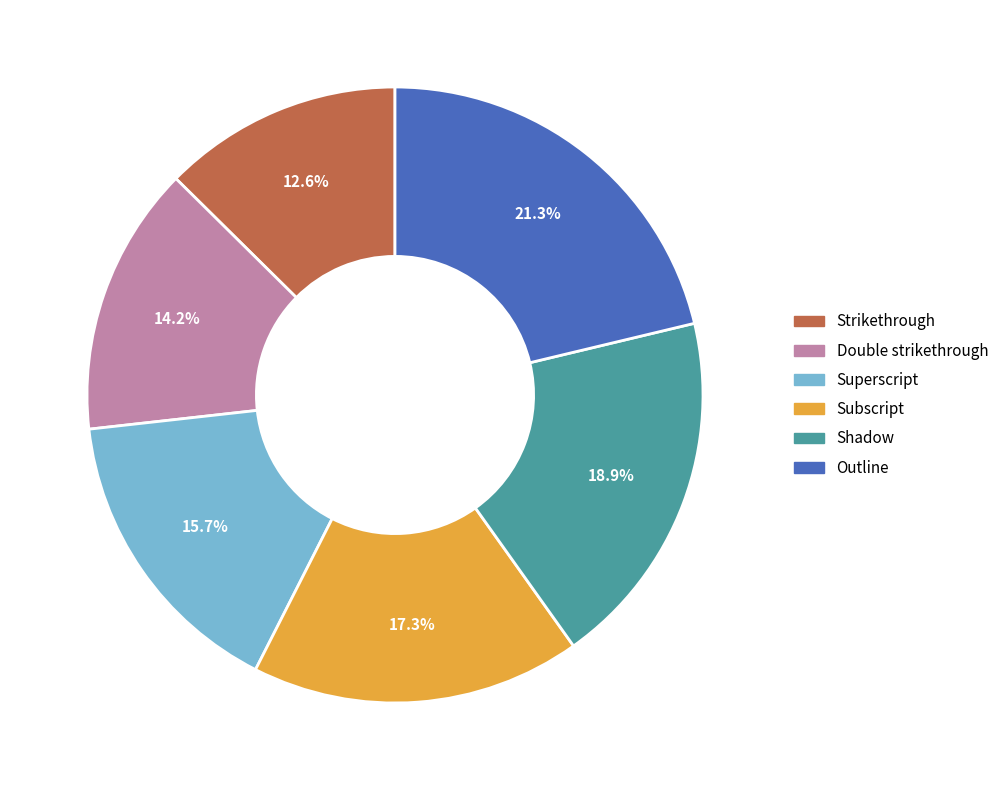

Is there any slice that represents more than half of the pie?

No